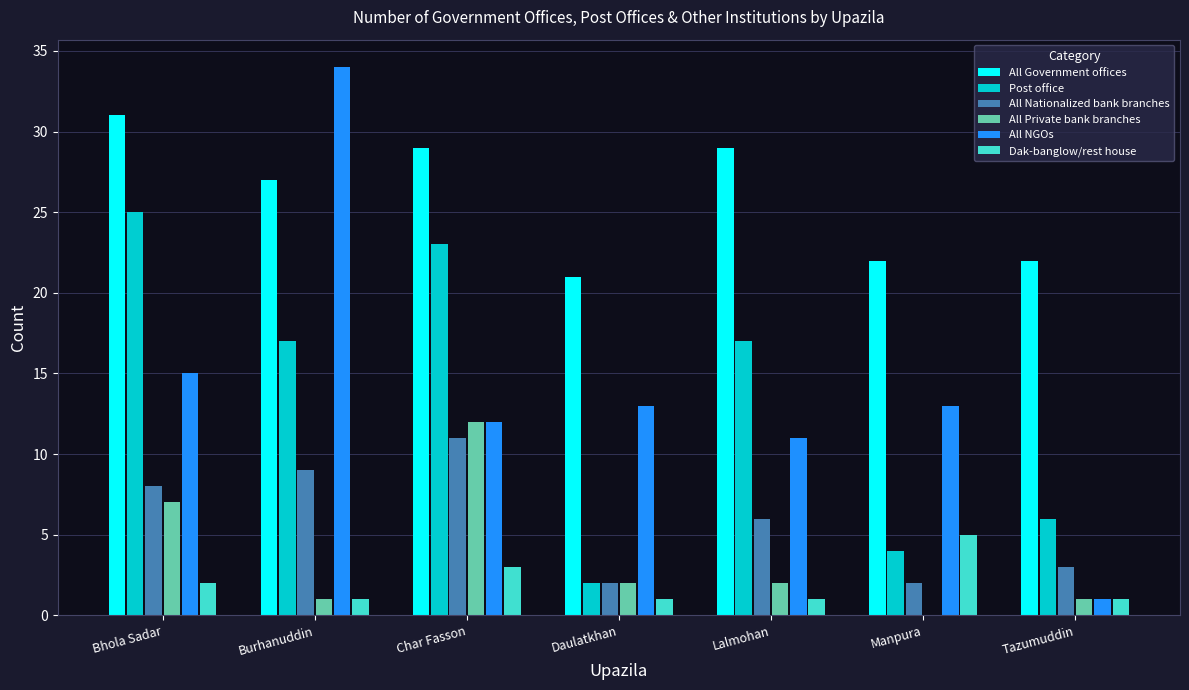

What is the sum of the Dak-banglow/rest house values at Daulatkhan and Char Fasson?

4